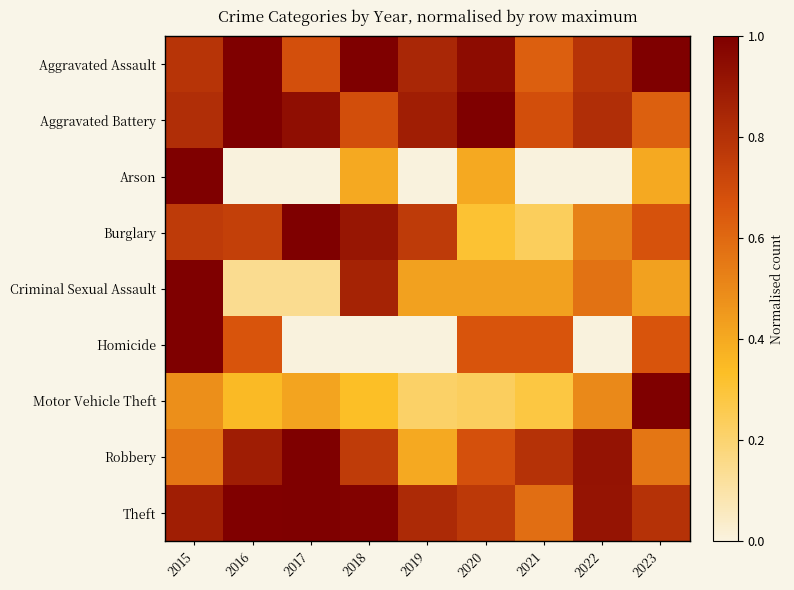

Reading left to right, list all the values displayed in this chart.

Aggravated Assault: 2015=0.8	2016=1.0	2017=0.7	2018=1.0	2019=0.8	2020=0.9	2021=0.6	2022=0.8	2023=1.0
Aggravated Battery: 2015=0.8	2016=1.0	2017=0.9	2018=0.7	2019=0.9	2020=1.0	2021=0.7	2022=0.8	2023=0.6
Arson: 2015=1.0	2016=0.0	2017=0.0	2018=0.4	2019=0.0	2020=0.4	2021=0.0	2022=0.0	2023=0.4
Burglary: 2015=0.8	2016=0.7	2017=1.0	2018=0.9	2019=0.8	2020=0.3	2021=0.2	2022=0.5	2023=0.7
Criminal Sexual Assault: 2015=1.0	2016=0.1	2017=0.1	2018=0.9	2019=0.4	2020=0.4	2021=0.4	2022=0.6	2023=0.4
Homicide: 2015=1.0	2016=0.7	2017=0.0	2018=0.0	2019=0.0	2020=0.7	2021=0.7	2022=0.0	2023=0.7
Motor Vehicle Theft: 2015=0.5	2016=0.3	2017=0.4	2018=0.3	2019=0.2	2020=0.2	2021=0.3	2022=0.5	2023=1.0
Robbery: 2015=0.6	2016=0.9	2017=1.0	2018=0.8	2019=0.4	2020=0.7	2021=0.8	2022=0.9	2023=0.6
Theft: 2015=0.9	2016=1.0	2017=1.0	2018=1.0	2019=0.8	2020=0.8	2021=0.6	2022=0.9	2023=0.8